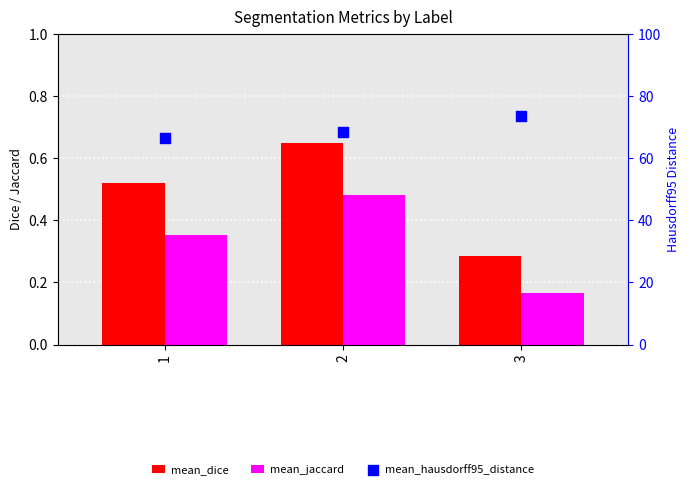

Is the value of mean_jaccard at 1 greater than the value of mean_dice at 1?

No